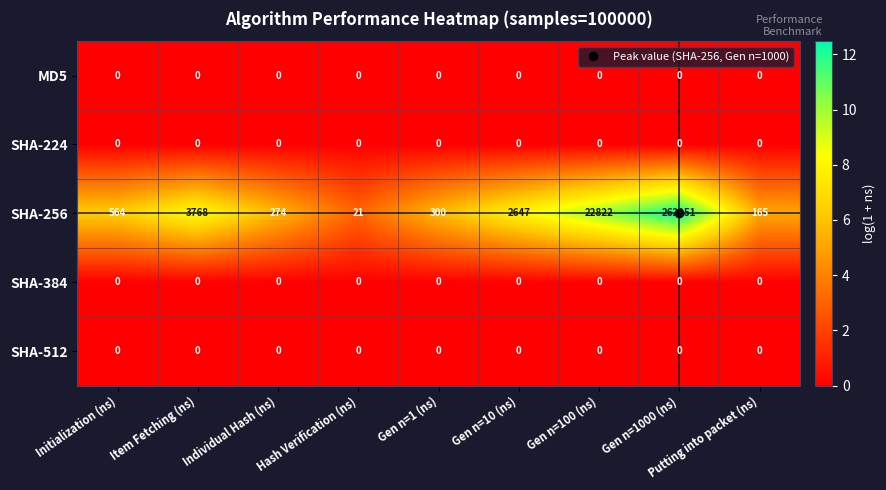

What is the difference between the highest and lowest values at Gen n=10 (ns)?

2647